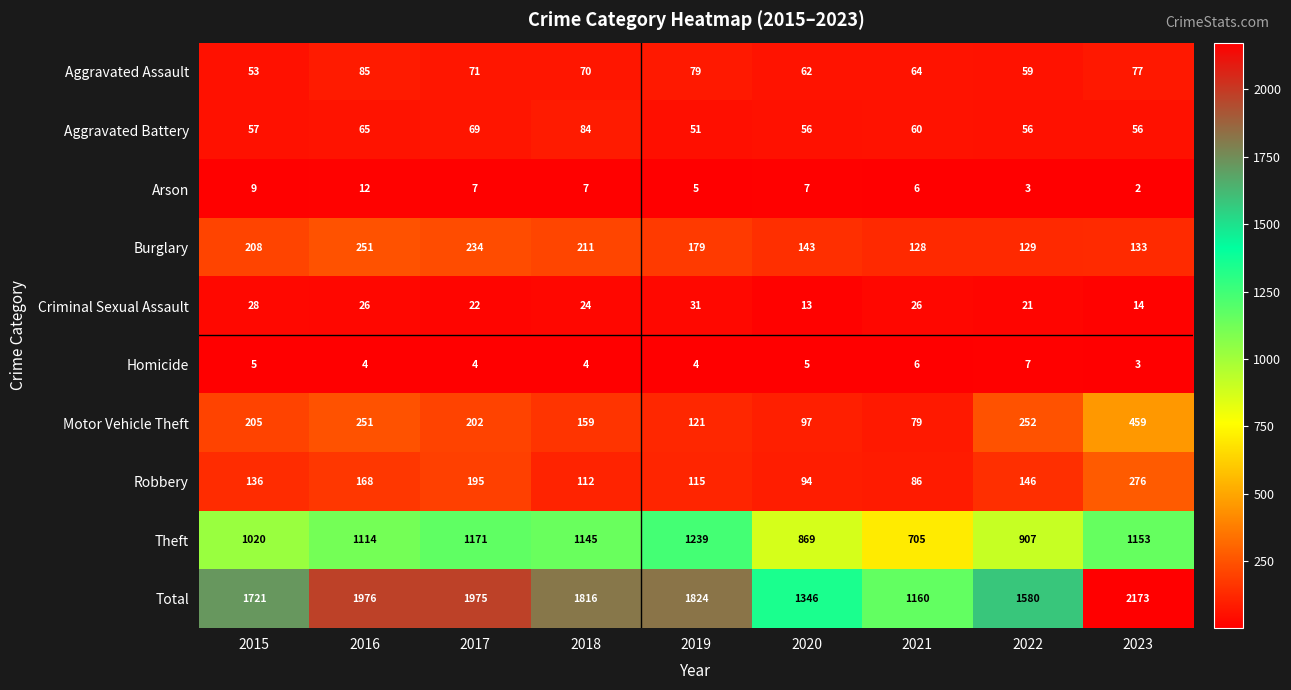

What is the difference between the maximum and minimum values in the Aggravated Assault series?

32